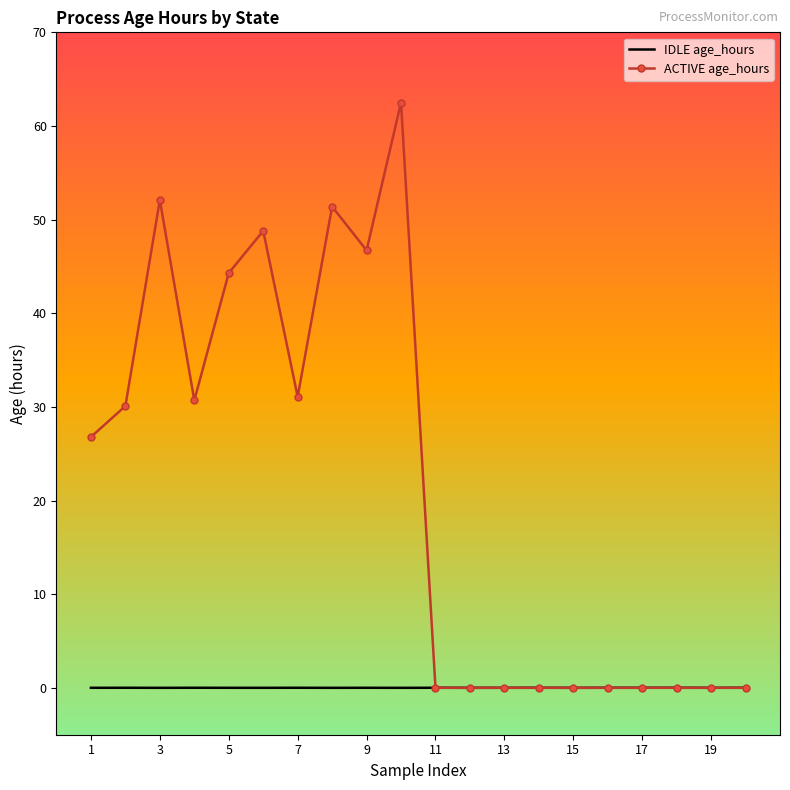

At how many categories does at least one series exceed 28?

9